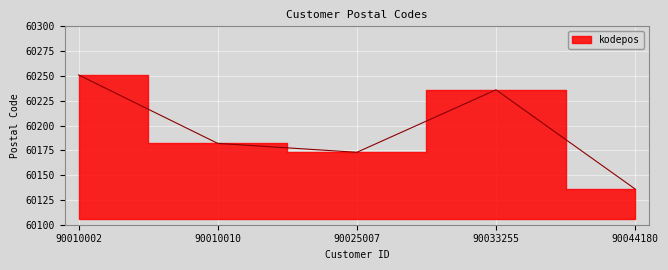

The value at 90033255 is 78854. True or false?

False